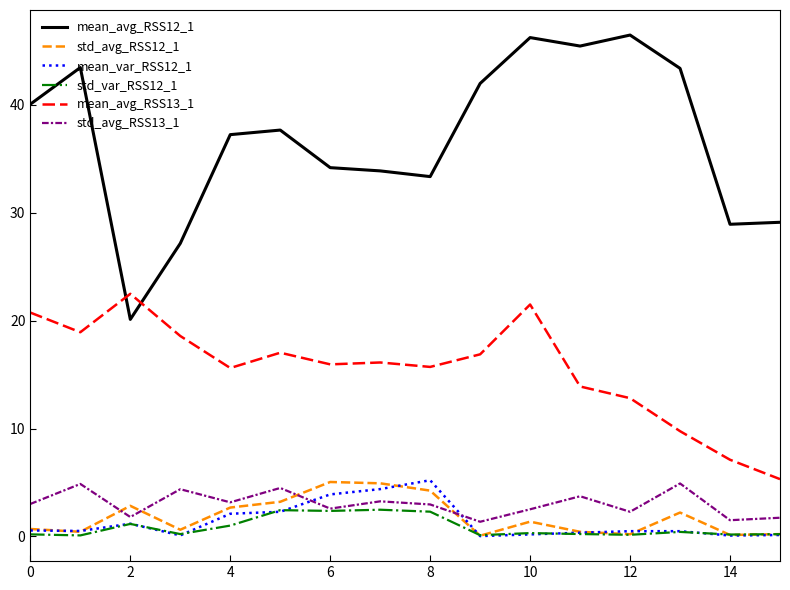

What is the lowest value of the mean_avg_RSS12_1 series?

20.1